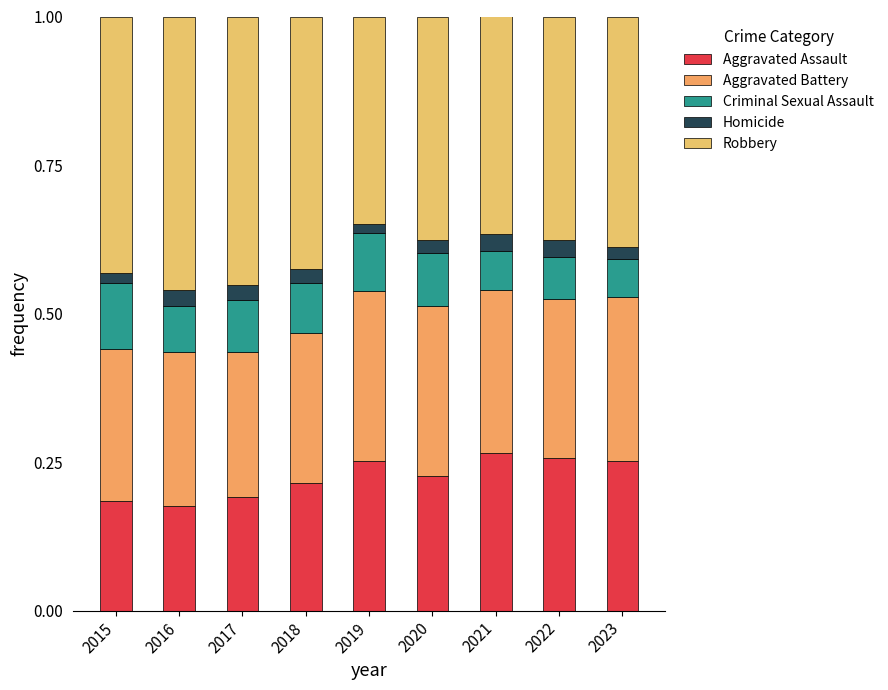

At how many categories does at least one series exceed 0?

9